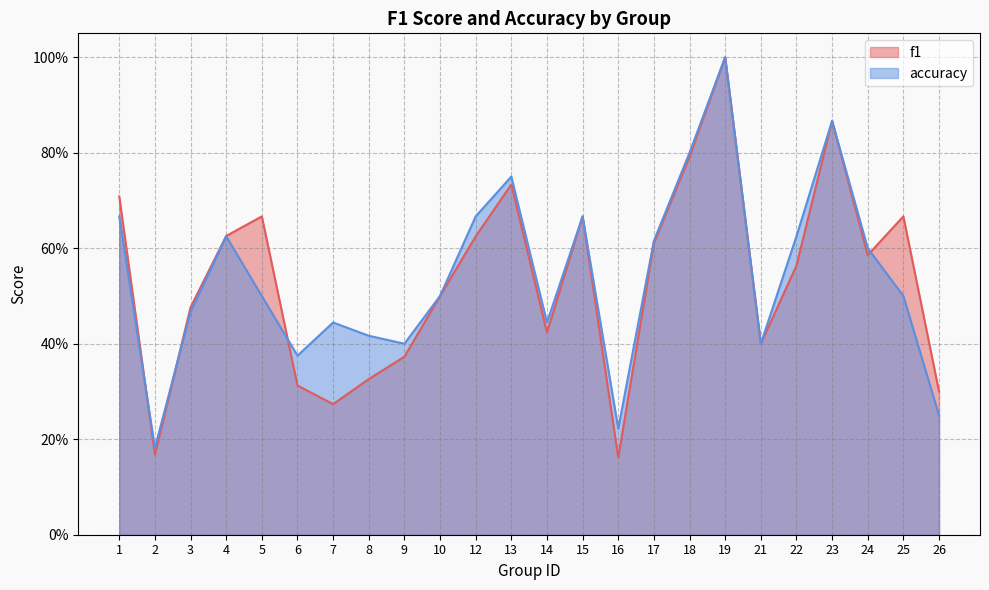

Where is the first local maximum for f1?

5